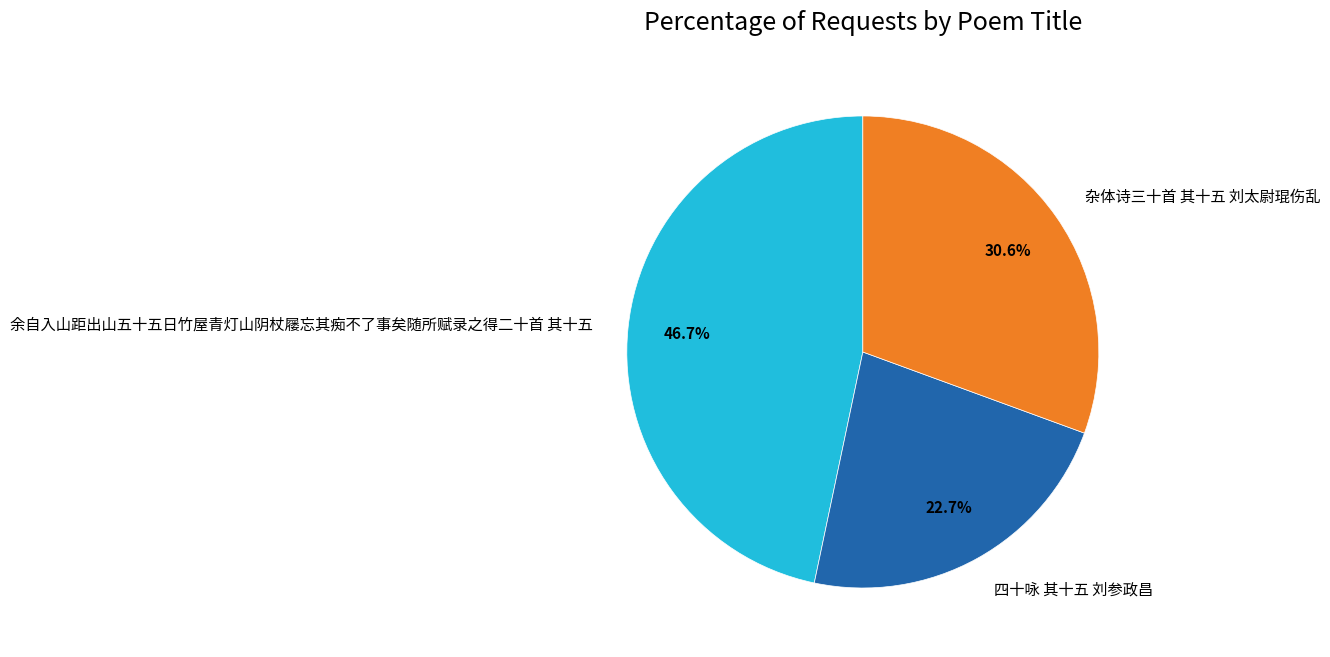

What is the smallest slice in the pie chart?

四十咏 其十五 刘参政昌